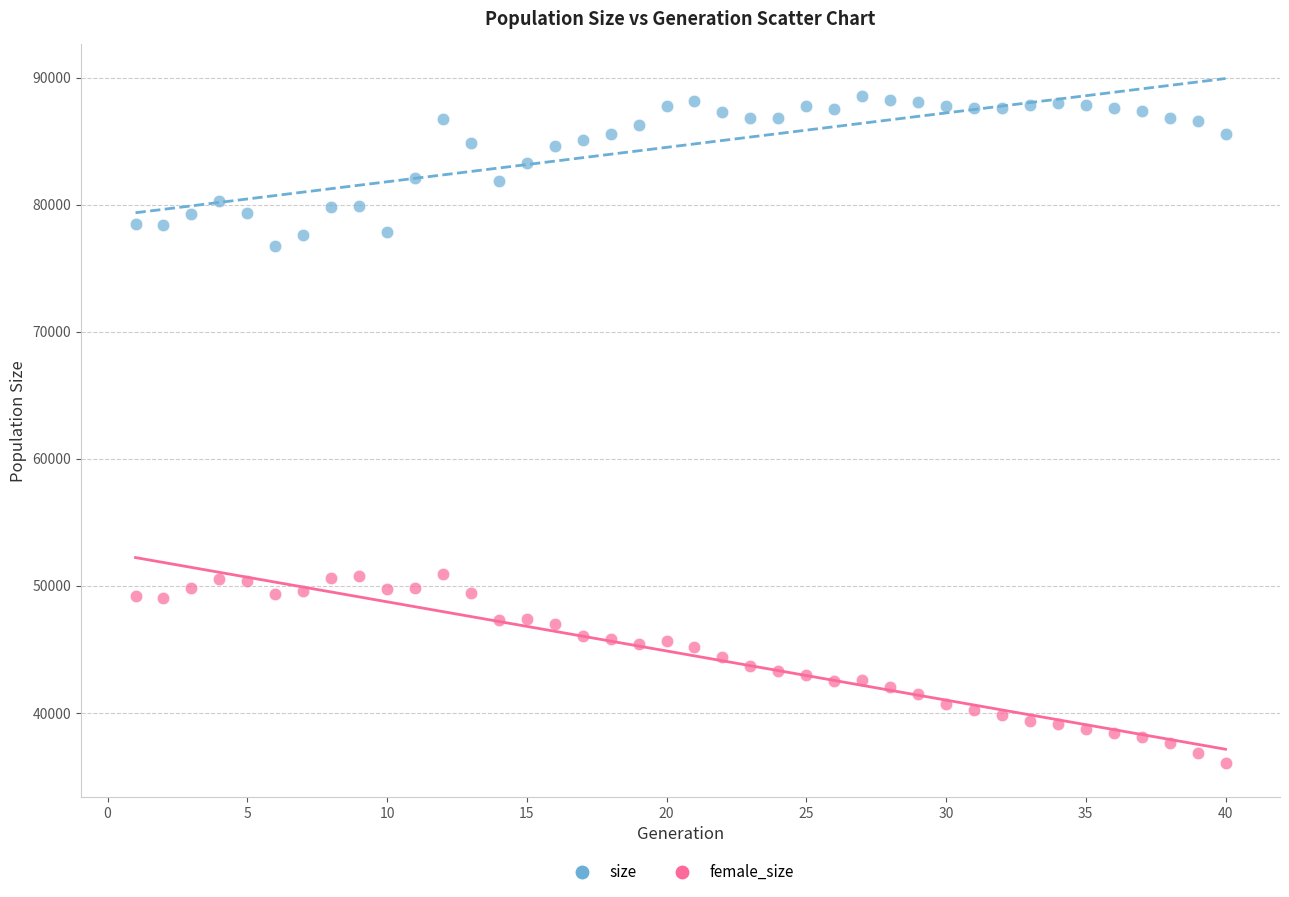

Which series reaches the minimum Y coordinate?

female_size